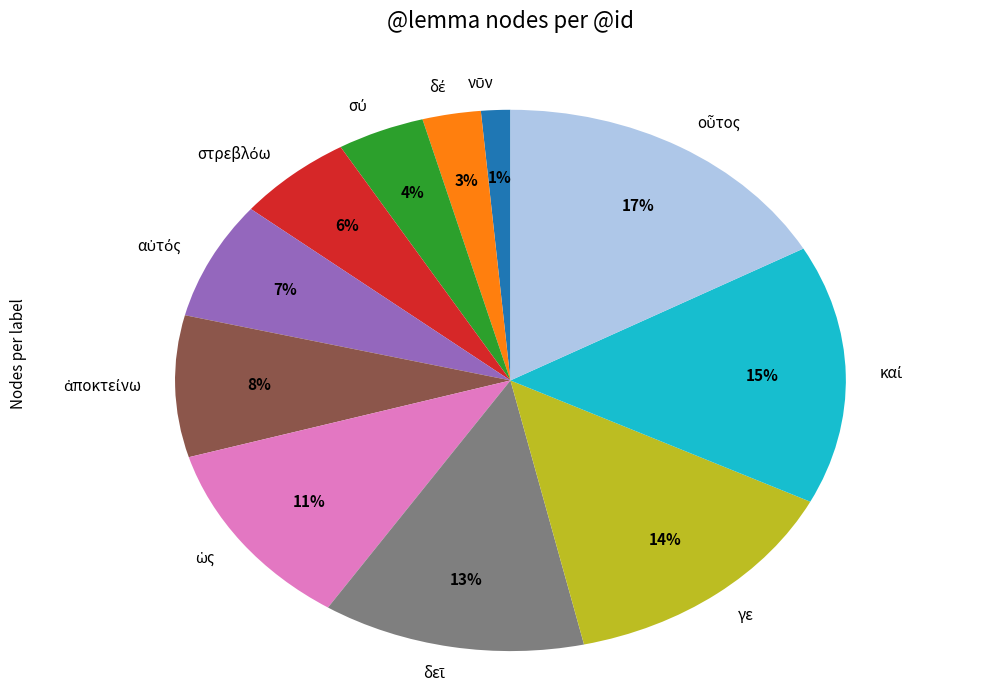

Is there a majority slice in this chart?

No